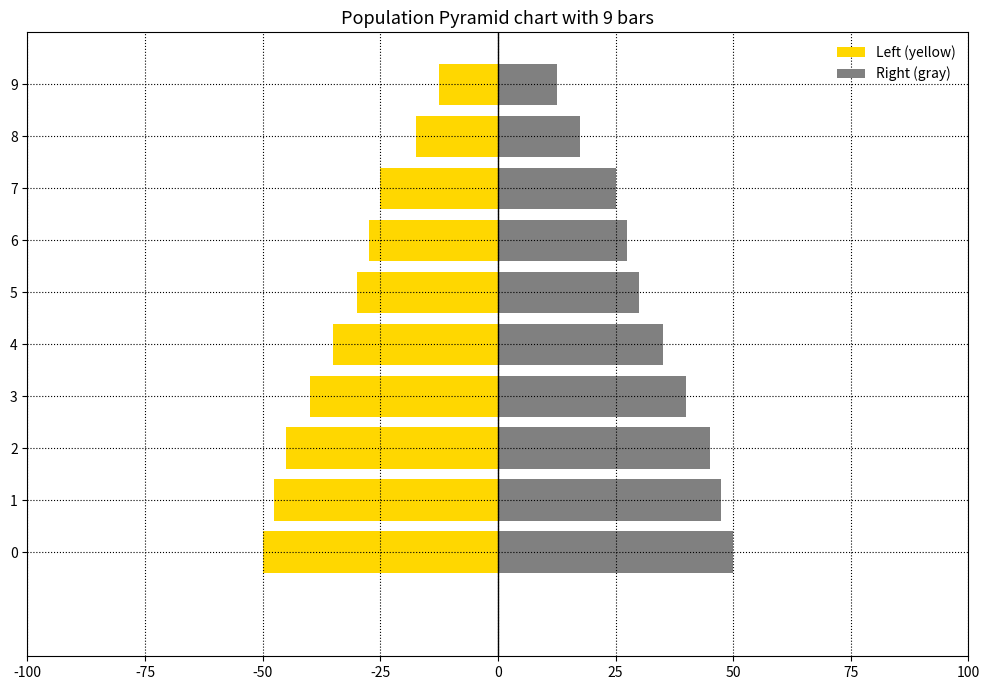

What is the smallest value displayed?

-50.0